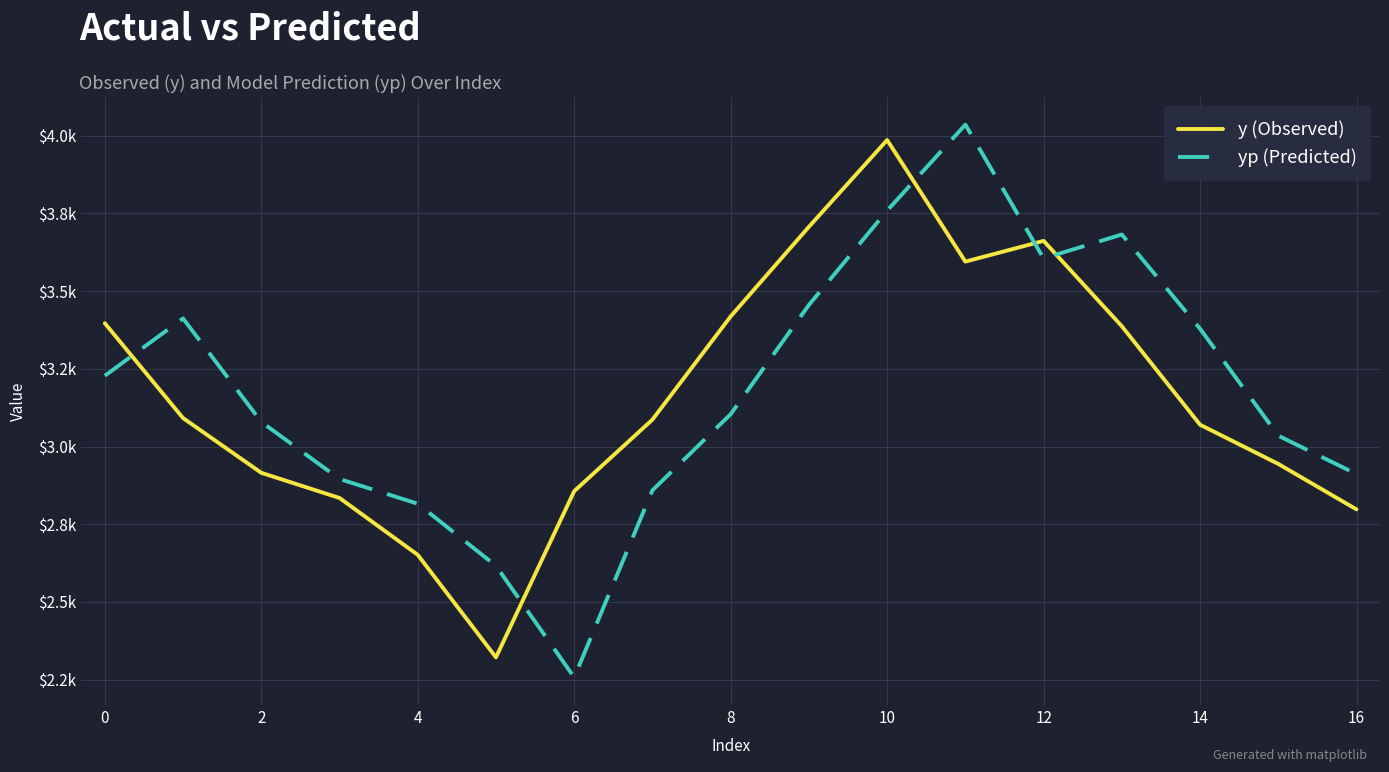

Rank the series by their maximum value, from highest to lowest.

yp (Predicted), y (Observed)